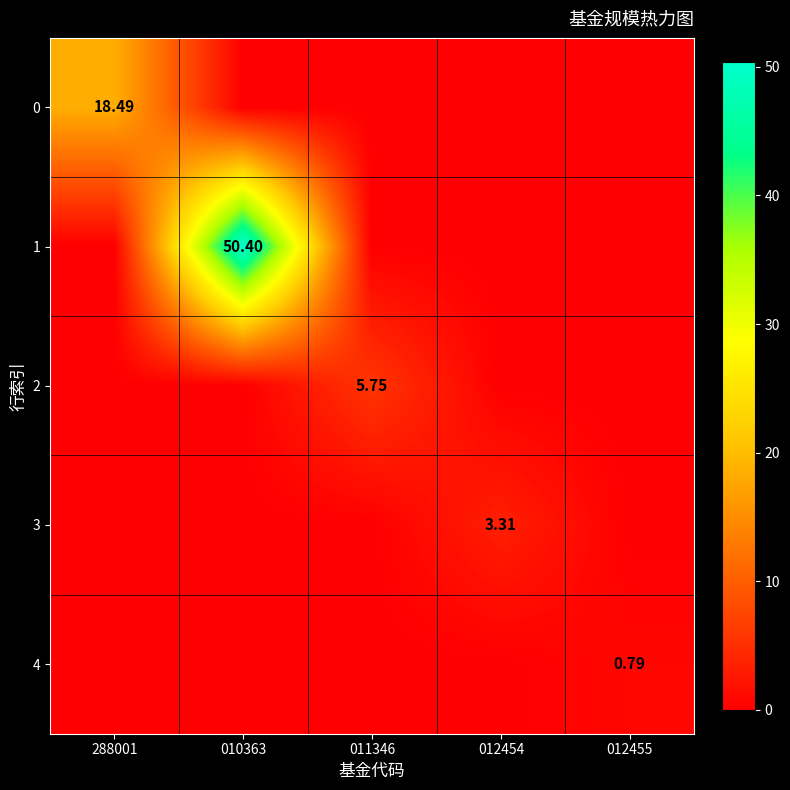

Is the value of 1 at 011346 greater than the value of 2 at 288001?

No